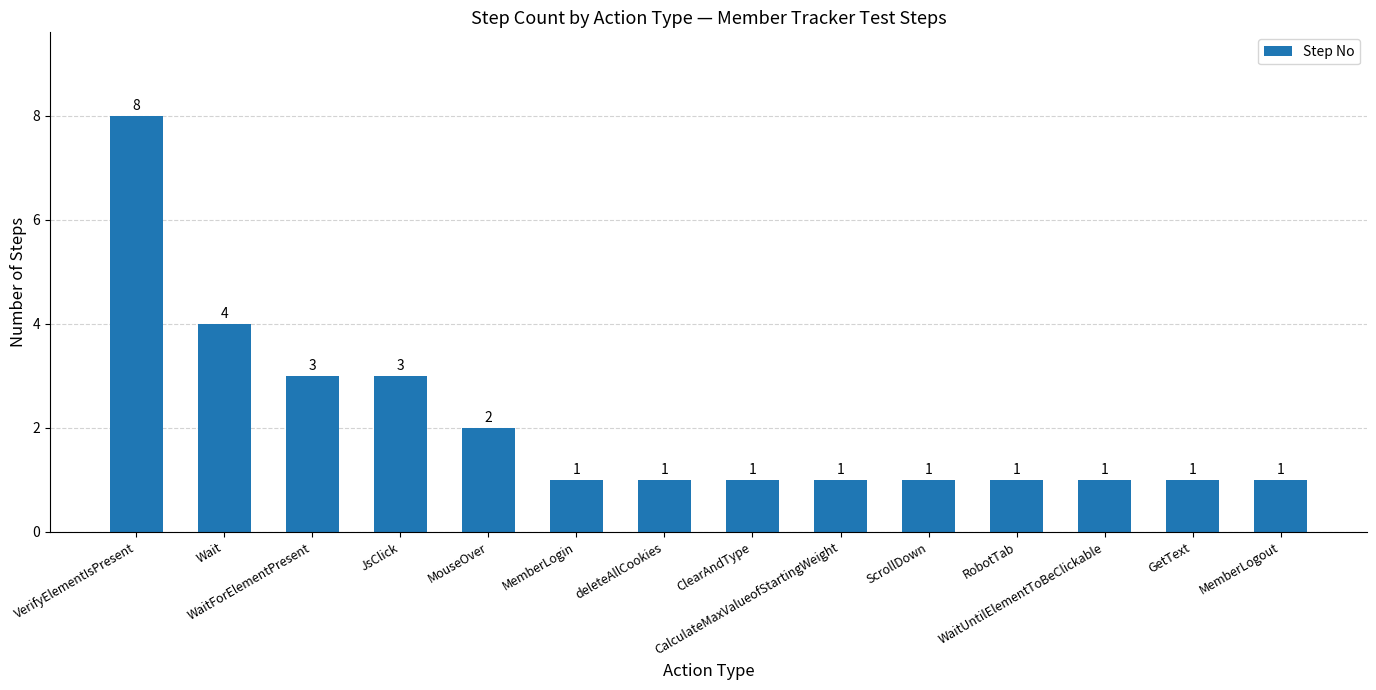

The value at Wait is 4. True or false?

True